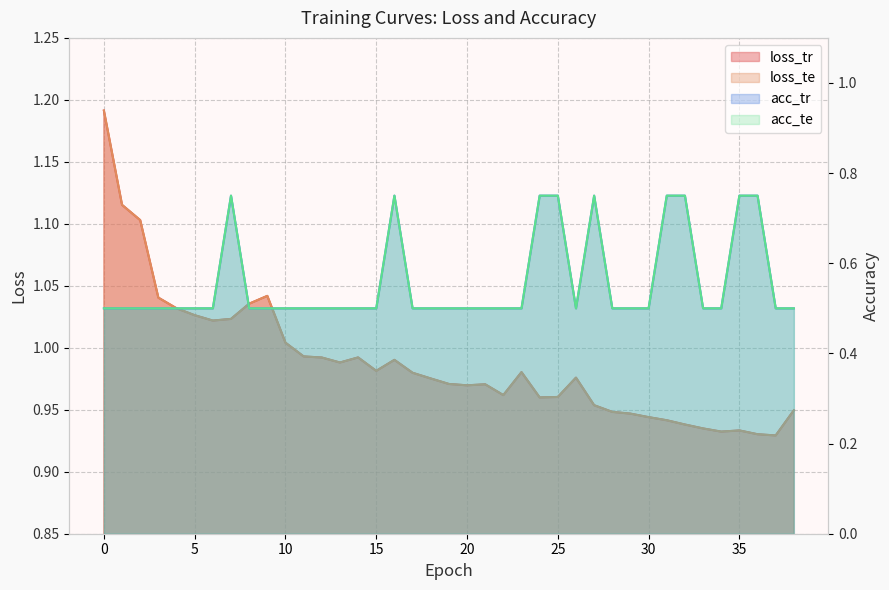

Which has a higher value, 37 or 26?

26